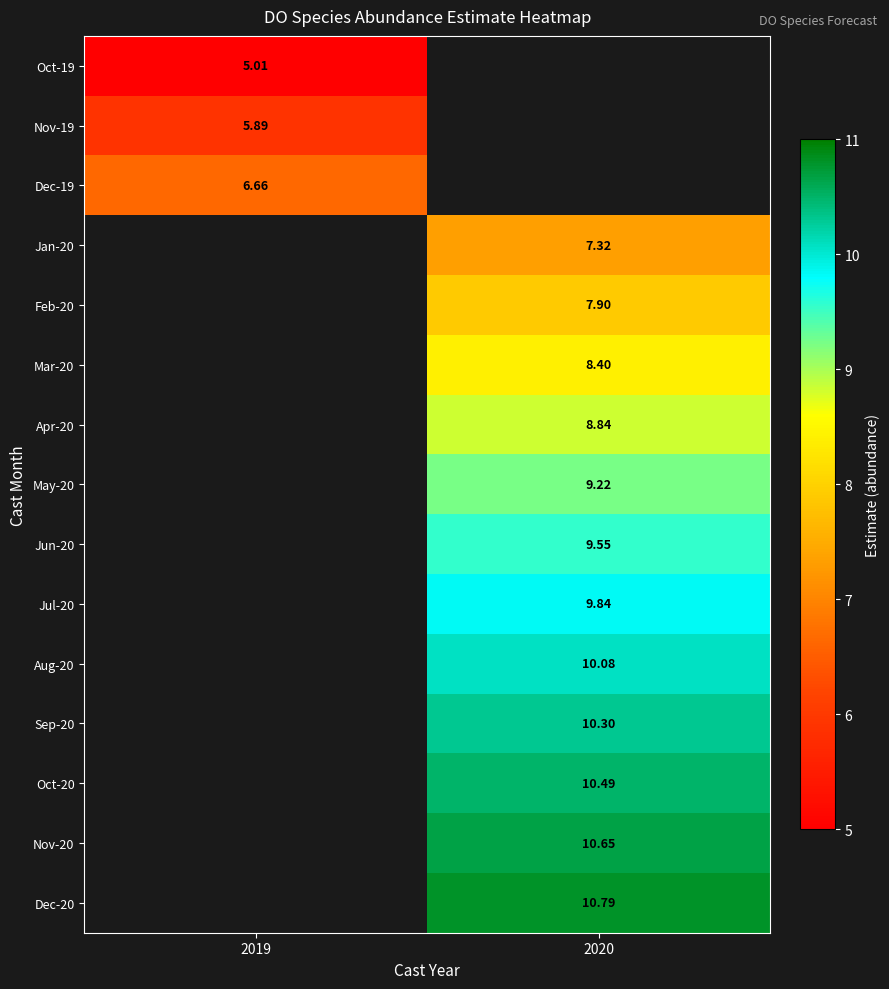

Which label corresponds to the largest value in the chart?

2020